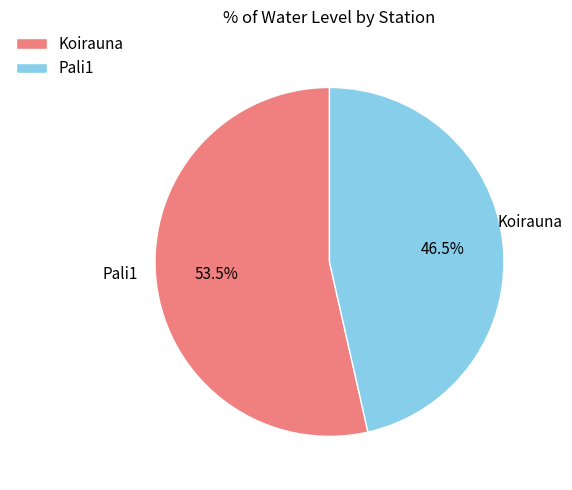

True or false: Koirauna accounts for 61% of the total.

False